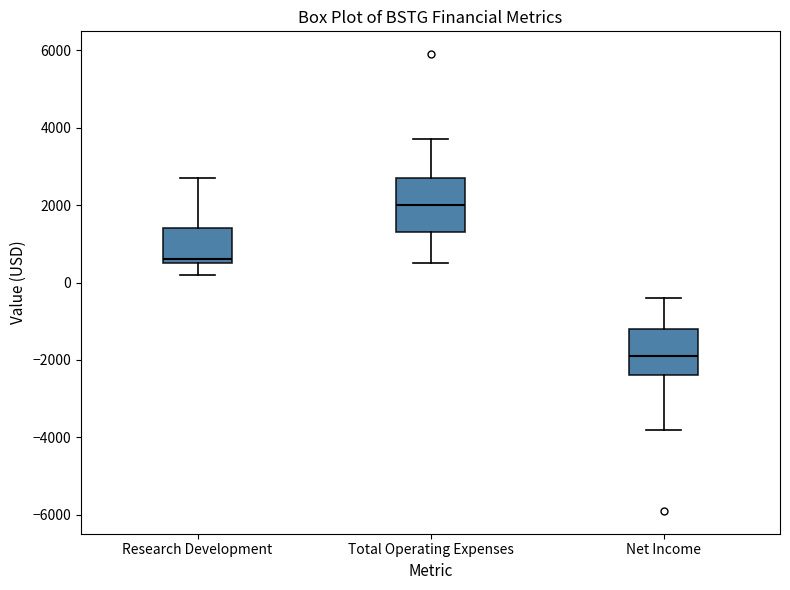

Reading left to right, read every box against the y-axis: the position of its median line, the range the box covers, and the ends of its whiskers. The values are not printed on the chart, so give them approximately, as read against the axis.

Research Development: median 600 (just above the box's lower edge), box 600 to 1400, whiskers 200 to 2800
Total Operating Expenses: median 2000, box 1400 to 2800, whiskers 600 to 3800
Net Income: median -1800, box -2400 to -1200, whiskers -3800 to -400